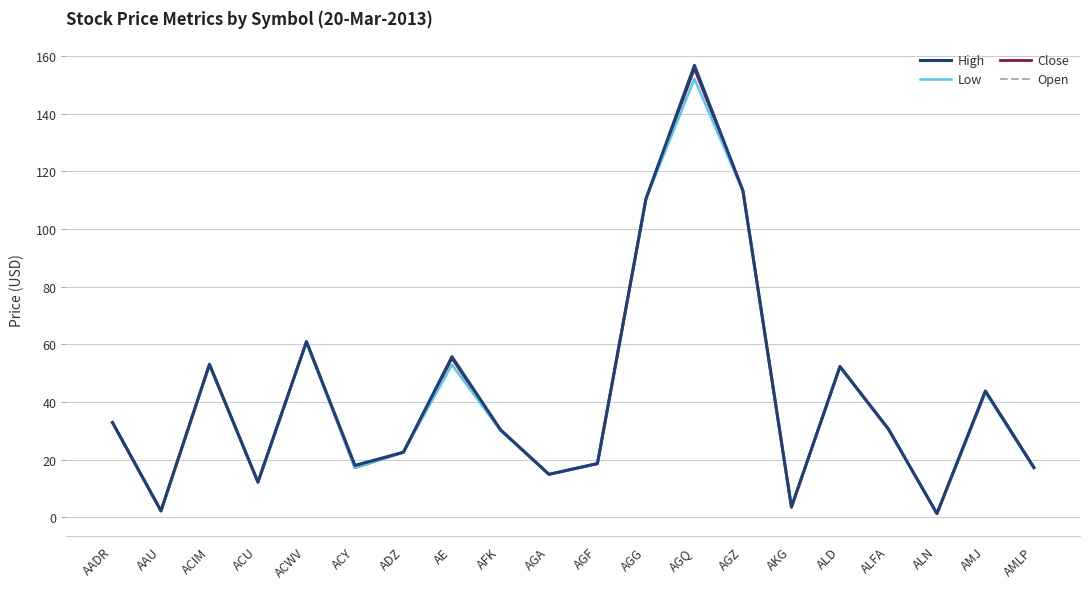

Is the value of Open at ALN greater than the value of Low at ALD?

No